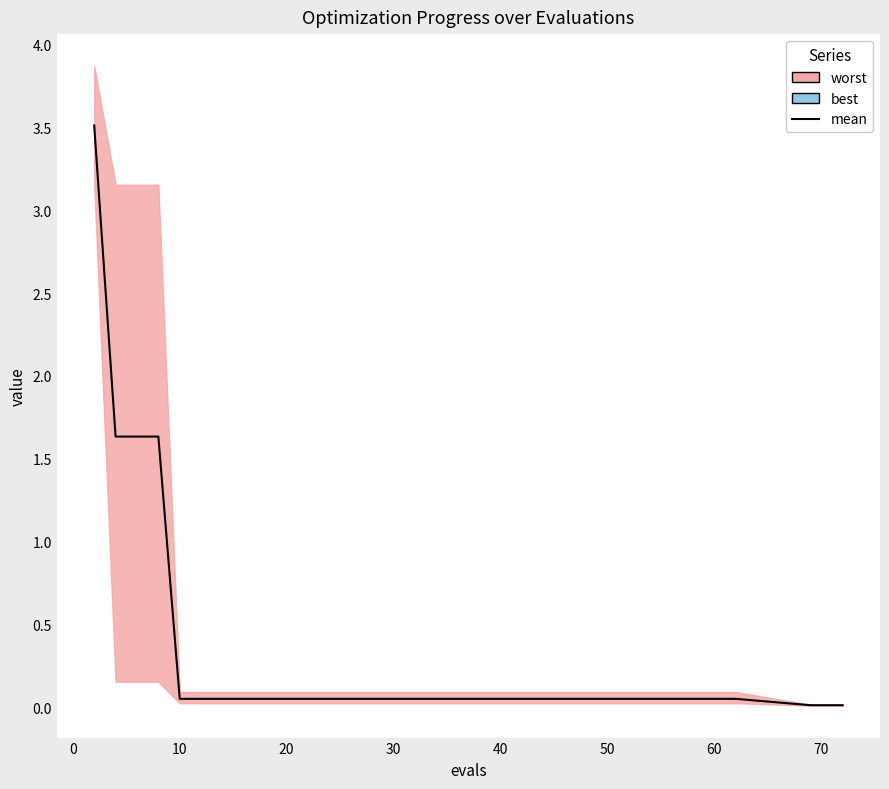

What is the difference between the maximum and second lowest values?

3.5